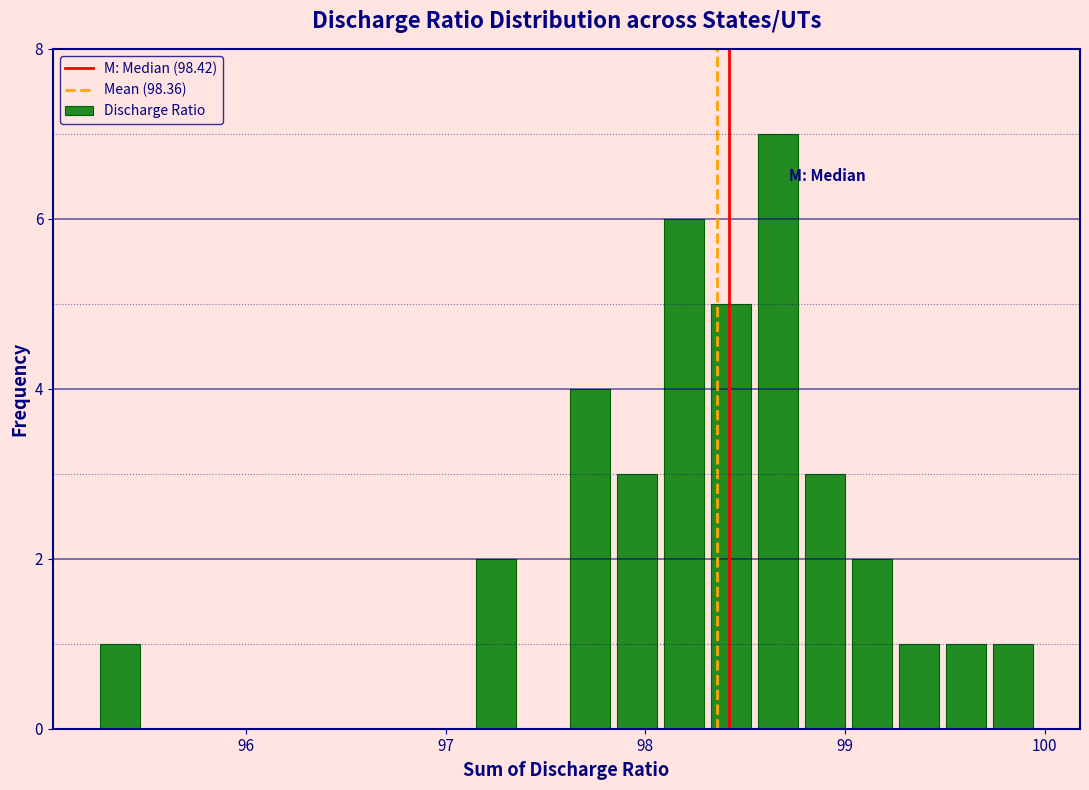

Read against the x-axis, roughly where is the centre of the tallest bar?

98.7